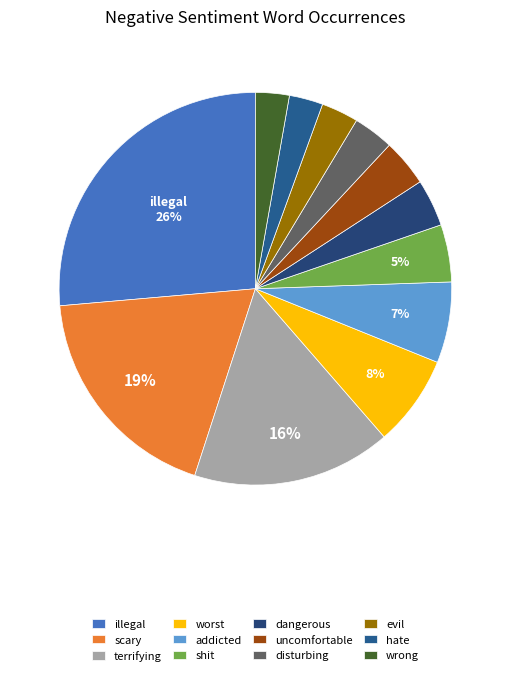

Which slice is the smallest?

hate